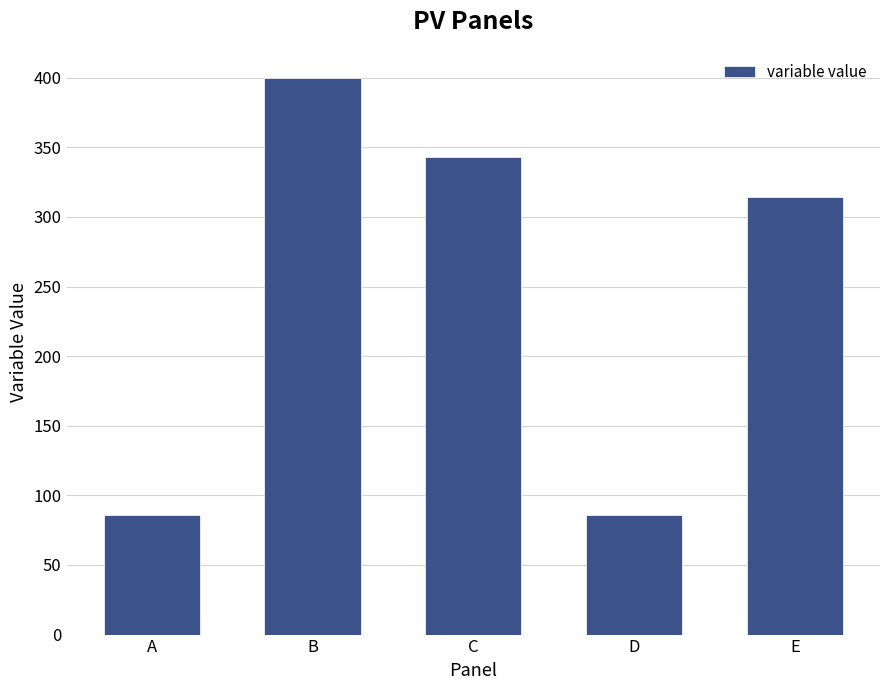

What is the change in value from C to E?

-28.6